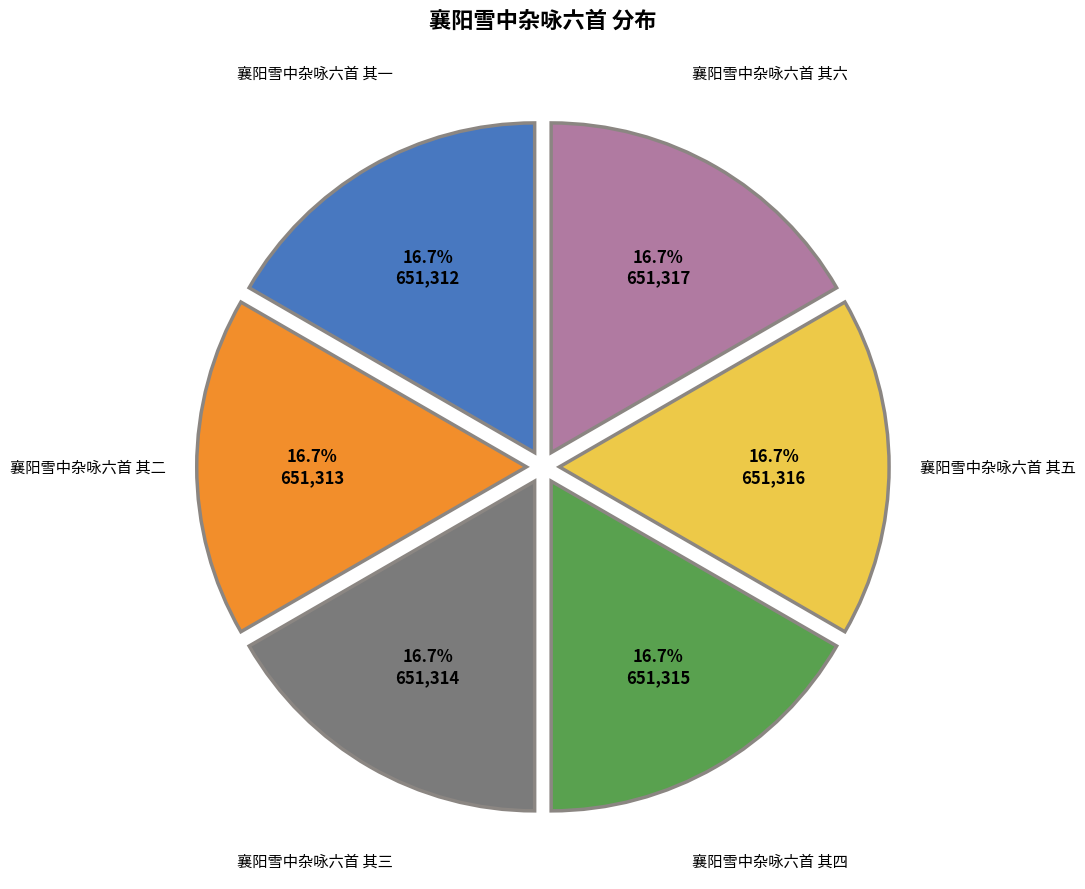

Does any single category account for the majority?

No